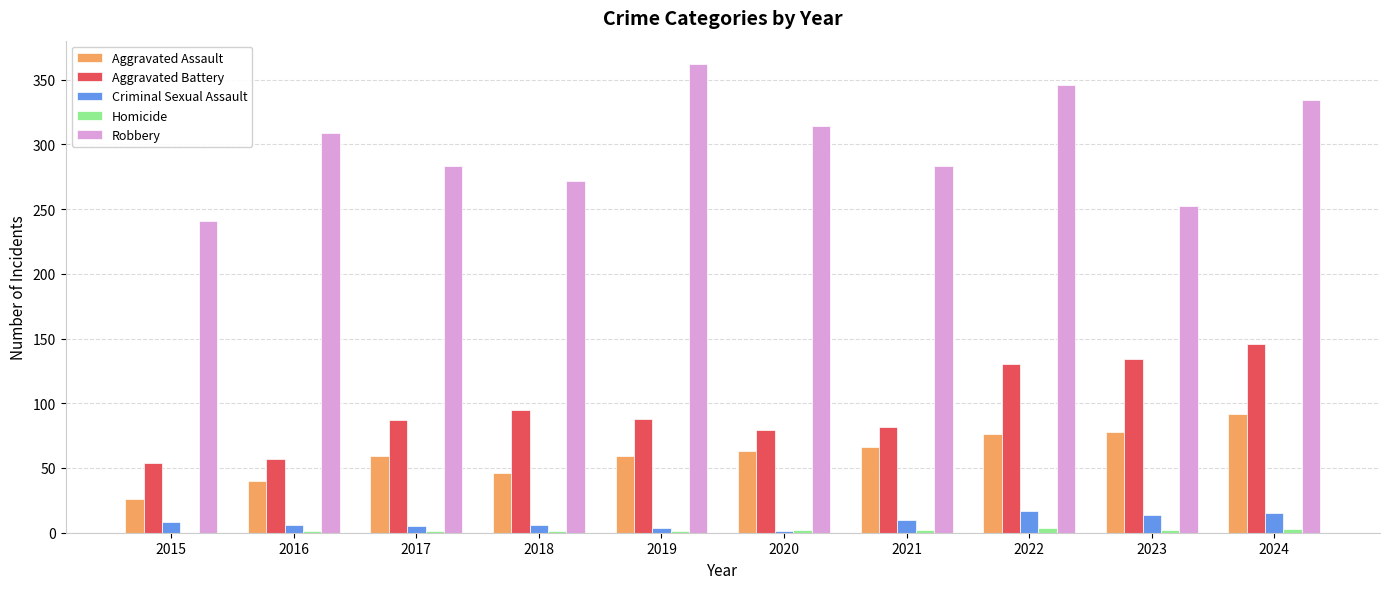

What is the sum of all Homicide values?

17